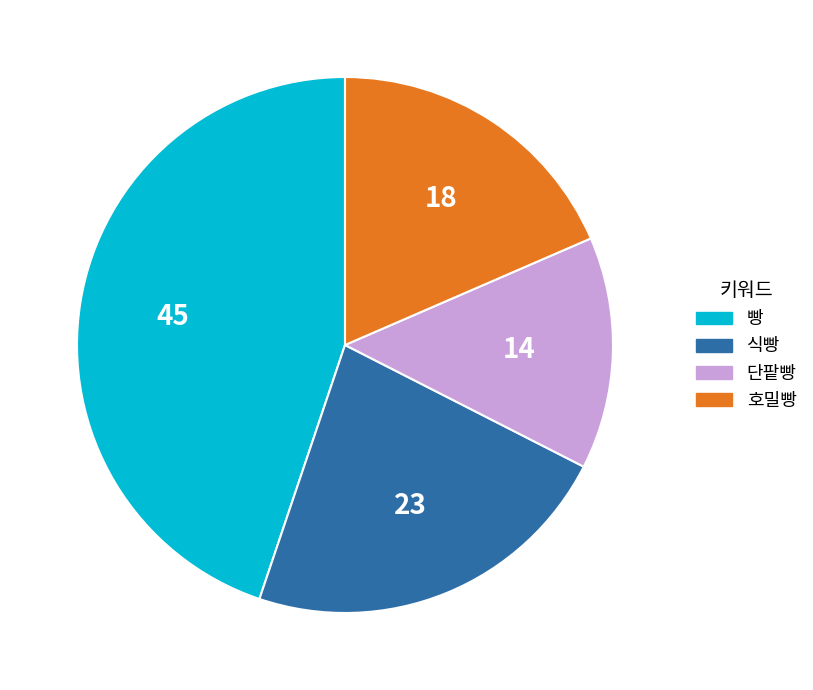

Is the sum of 식빵 and 호밀빵 greater than half?

No